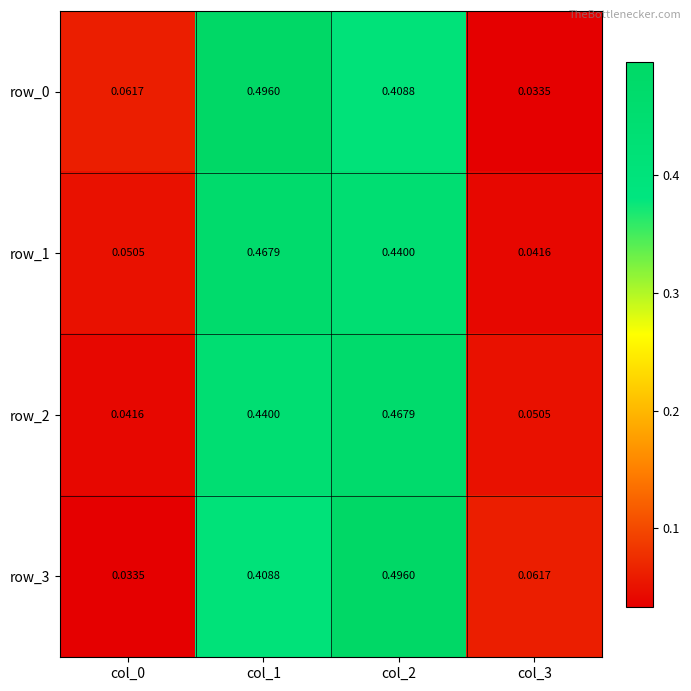

How many data points does each series have?

4